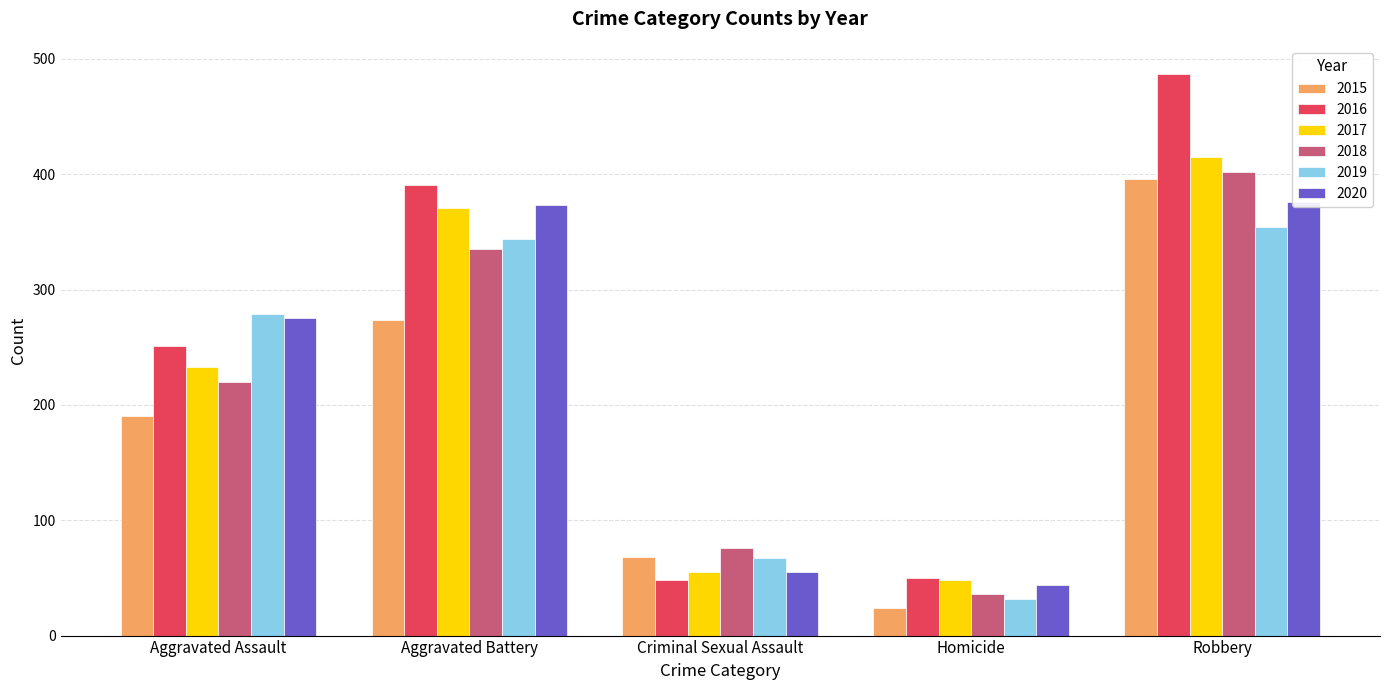

The value of 2015 at Criminal Sexual Assault is 68. True or false?

True